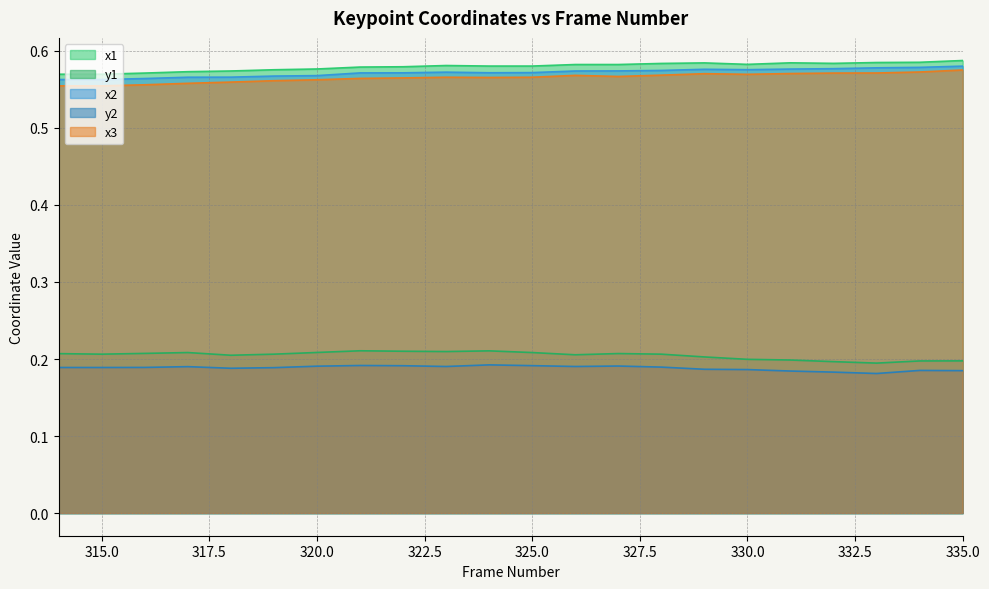

True or false: x1 and x2 cross at least once.

False